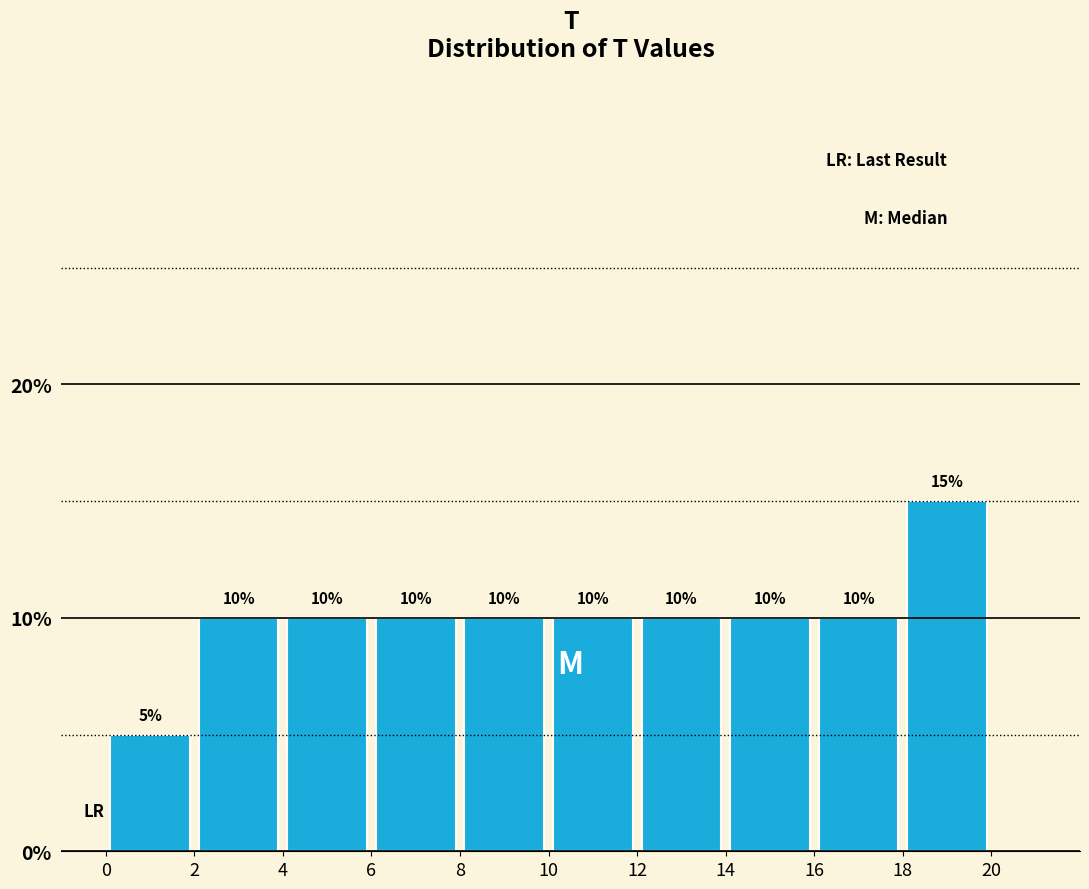

Reading left to right, list every bar in this chart as the range it spans on the x-axis followed by its height.

0 to 2: 5
2 to 4: 10
4 to 6: 10
6 to 8: 10
8 to 10: 10
10 to 12: 10
12 to 14: 10
14 to 16: 10
16 to 18: 10
18 to 20: 15